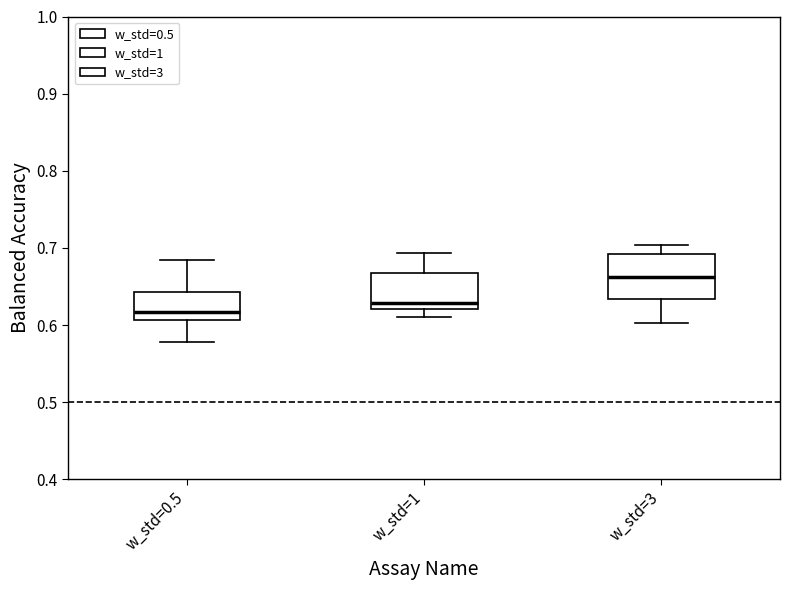

Which box's median line is the lowest?

w_std=0.5